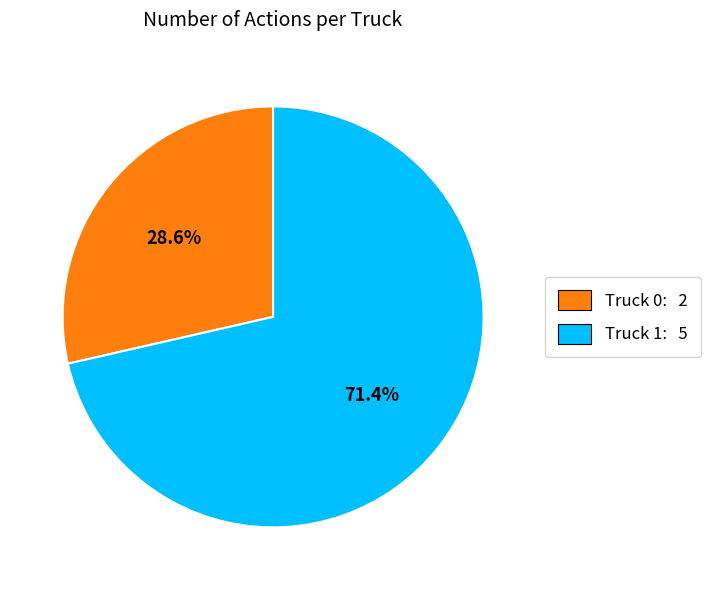

Rank the categories by value from lowest to highest.

Truck 0, Truck 1